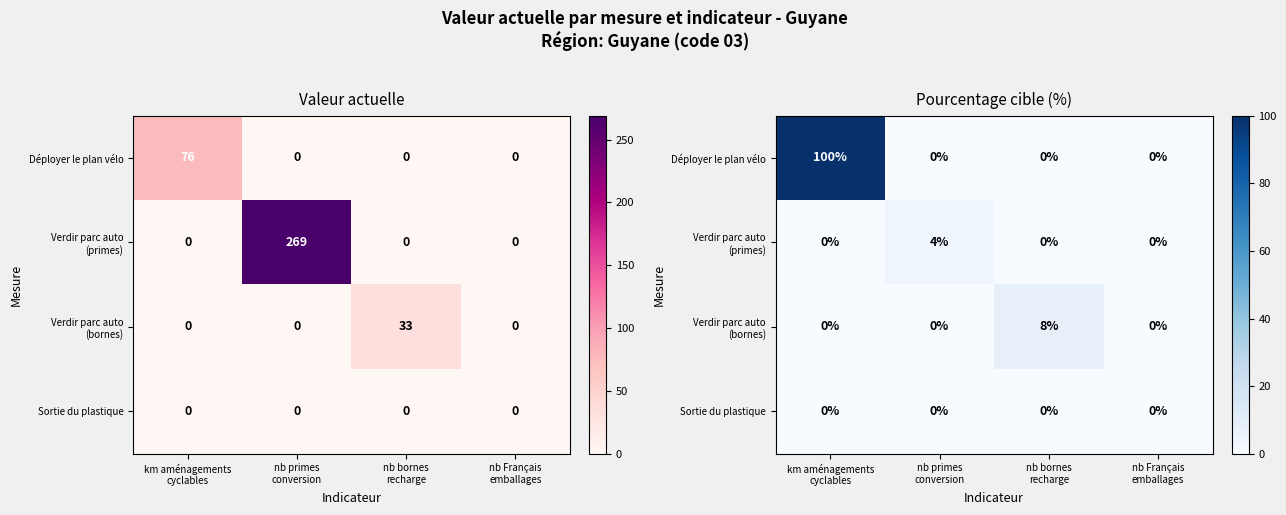

The value of Déployer le plan vélo at nb Français emballages is -46. True or false?

False